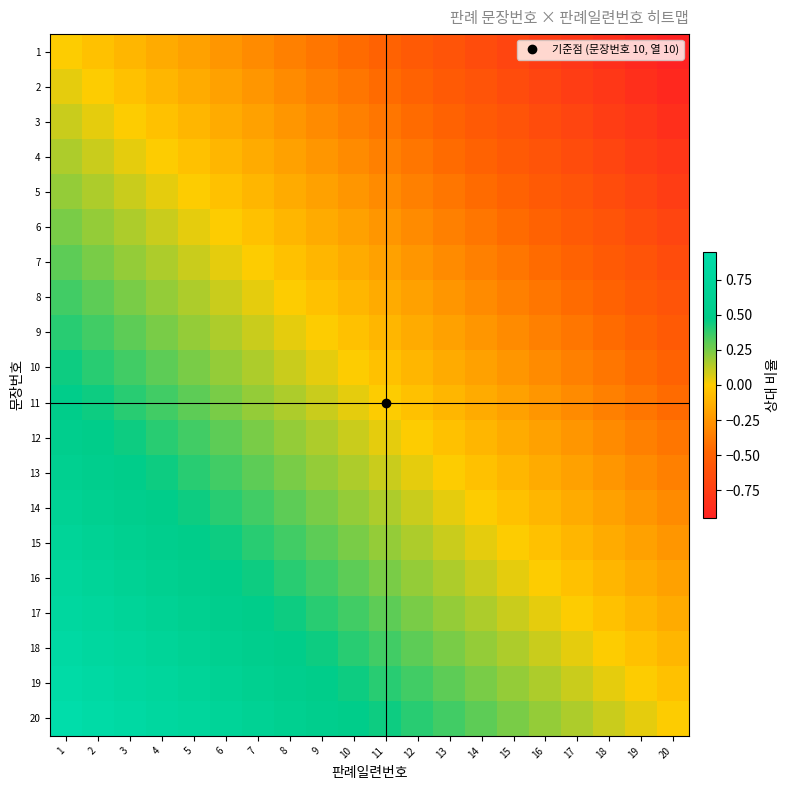

Which series changed the most between 3 and 17?

6